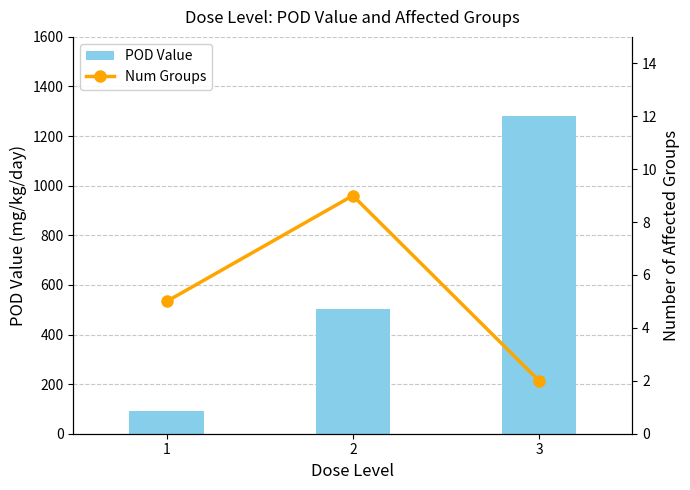

Reading right to left, list all the values displayed in this chart.

POD Value: 3=1282	2=502	1=93
Num Groups: 3=2	2=9	1=5